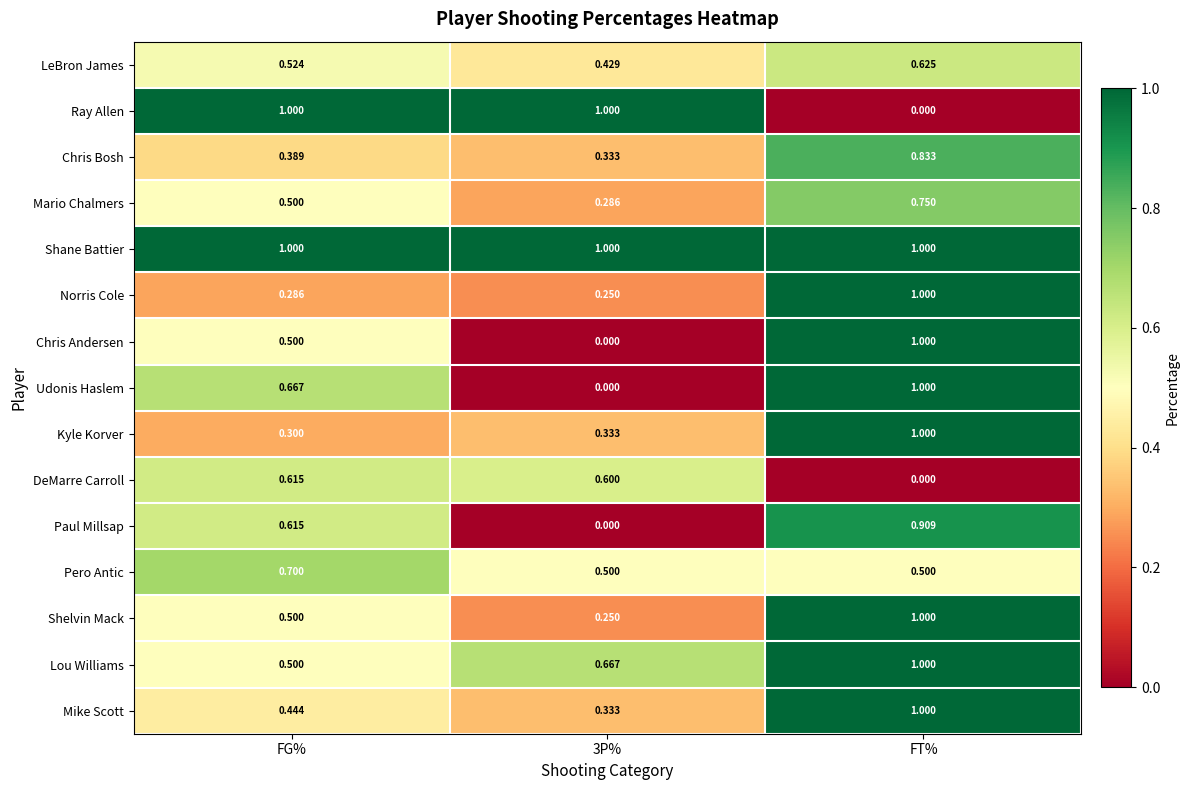

Which category has the highest value in the Lou Williams series?

FT%